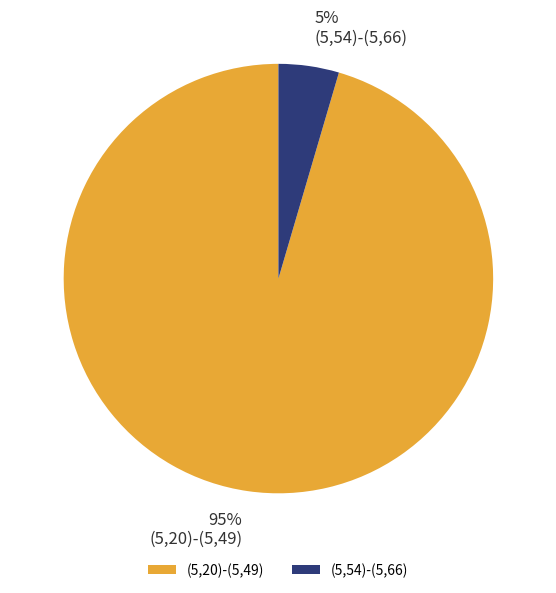

True or false: (5,54)-(5,66) accounts for 5% of the total.

True